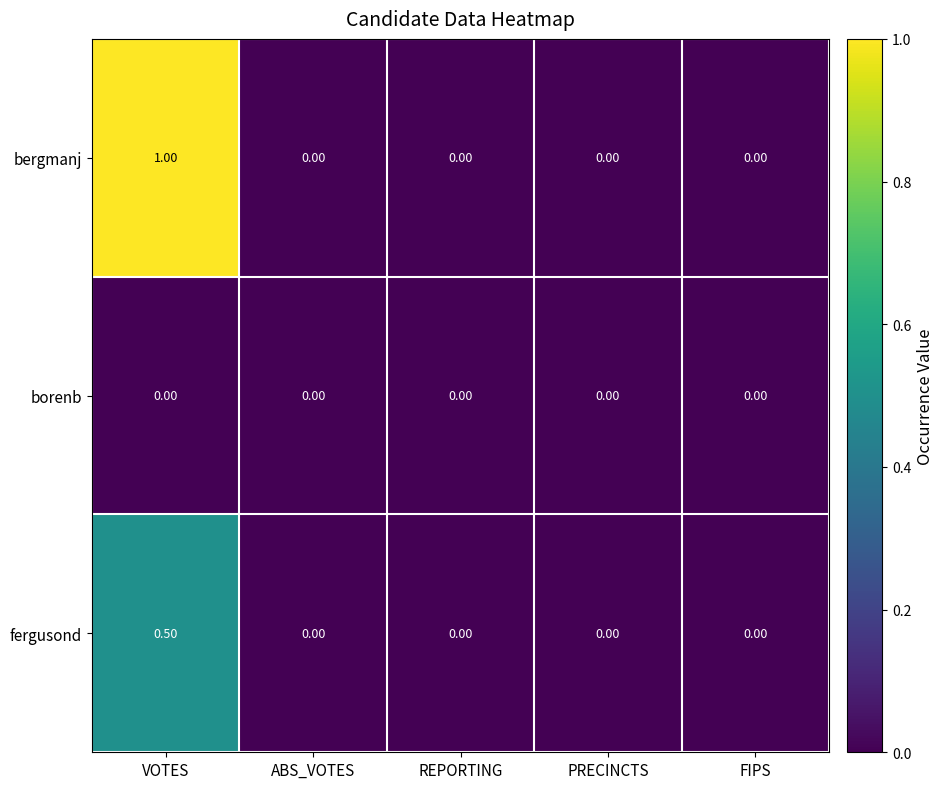

List the series in order of their peak value, lowest first.

borenb, fergusond, bergmanj